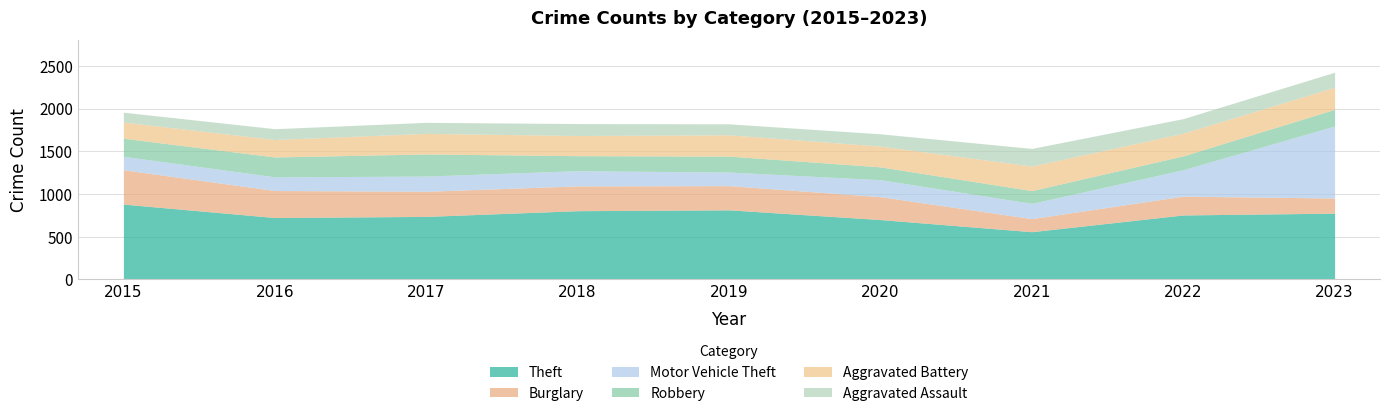

Where does the Theft series first go above 755?

2015